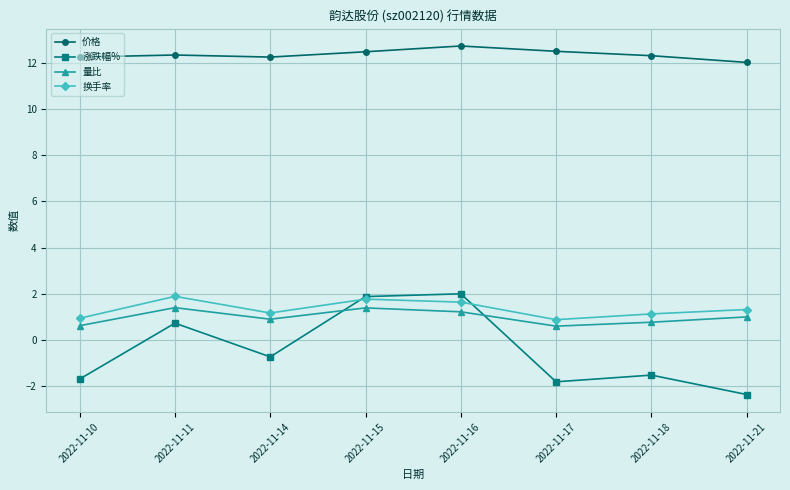

What is the difference between the highest and lowest values at 2022-11-14?

13.0